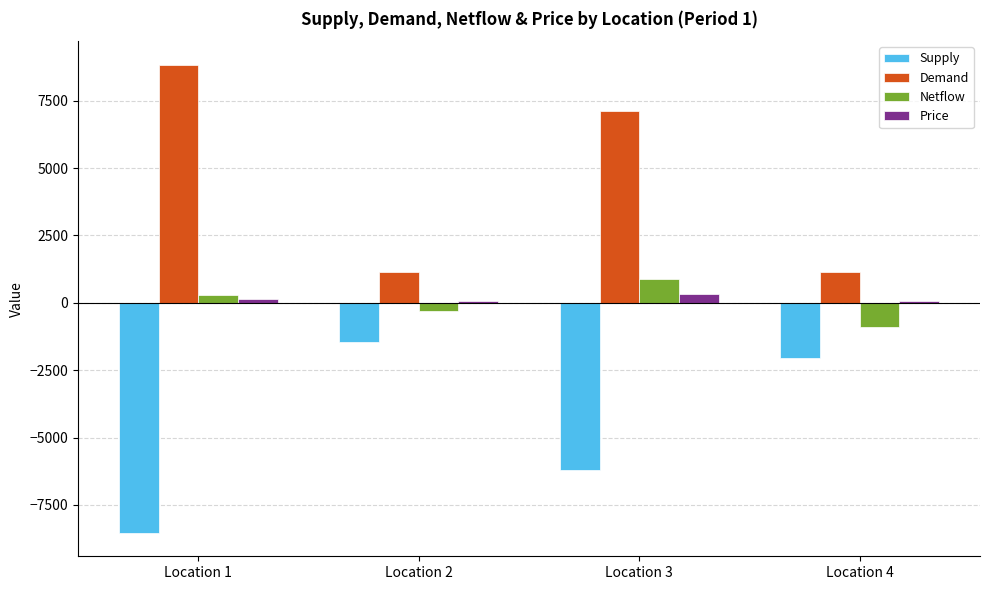

Is the value of Demand at Location 2 greater than the value of Netflow at Location 4?

Yes